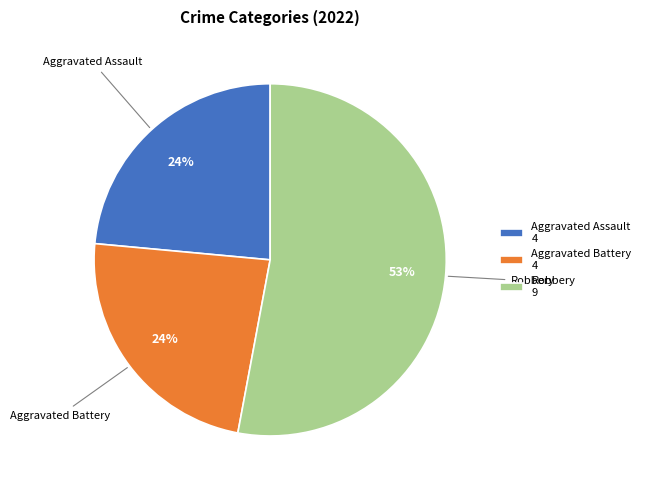

Does any single category account for the majority?

Yes